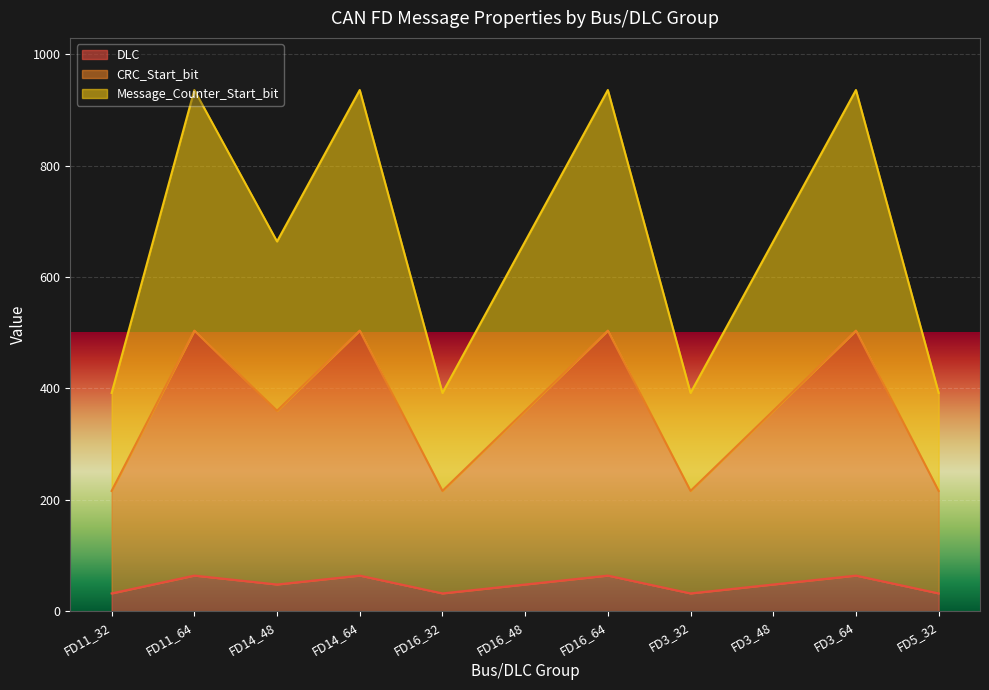

Is it true that DLC equals 9 at FD5_32?

False